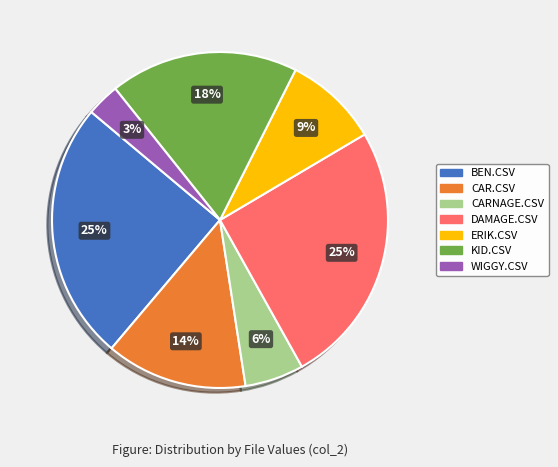

Is it true that DAMAGE.CSV is 36% of the pie?

False